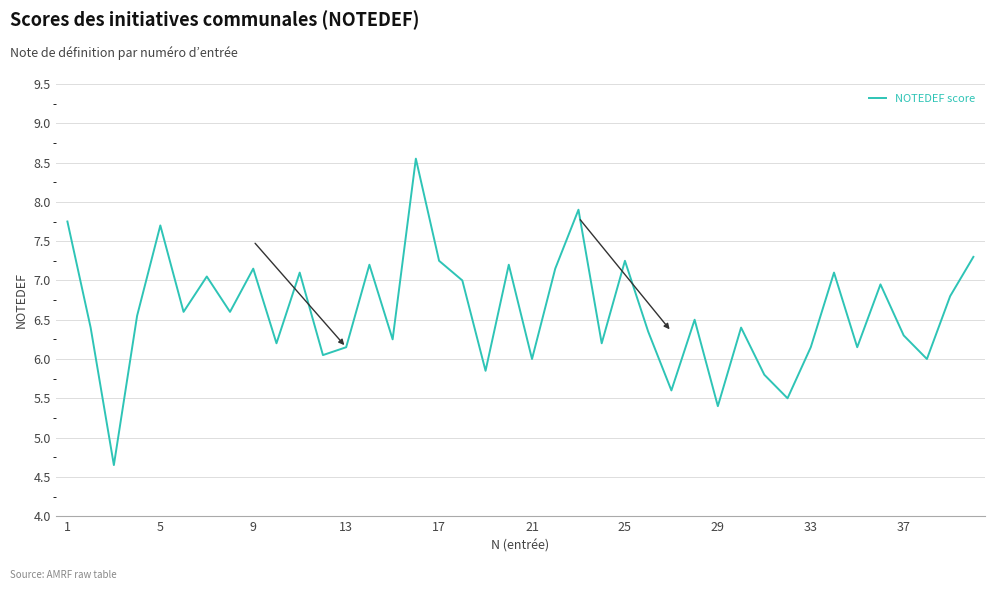

How many lines are shown in the chart?

1